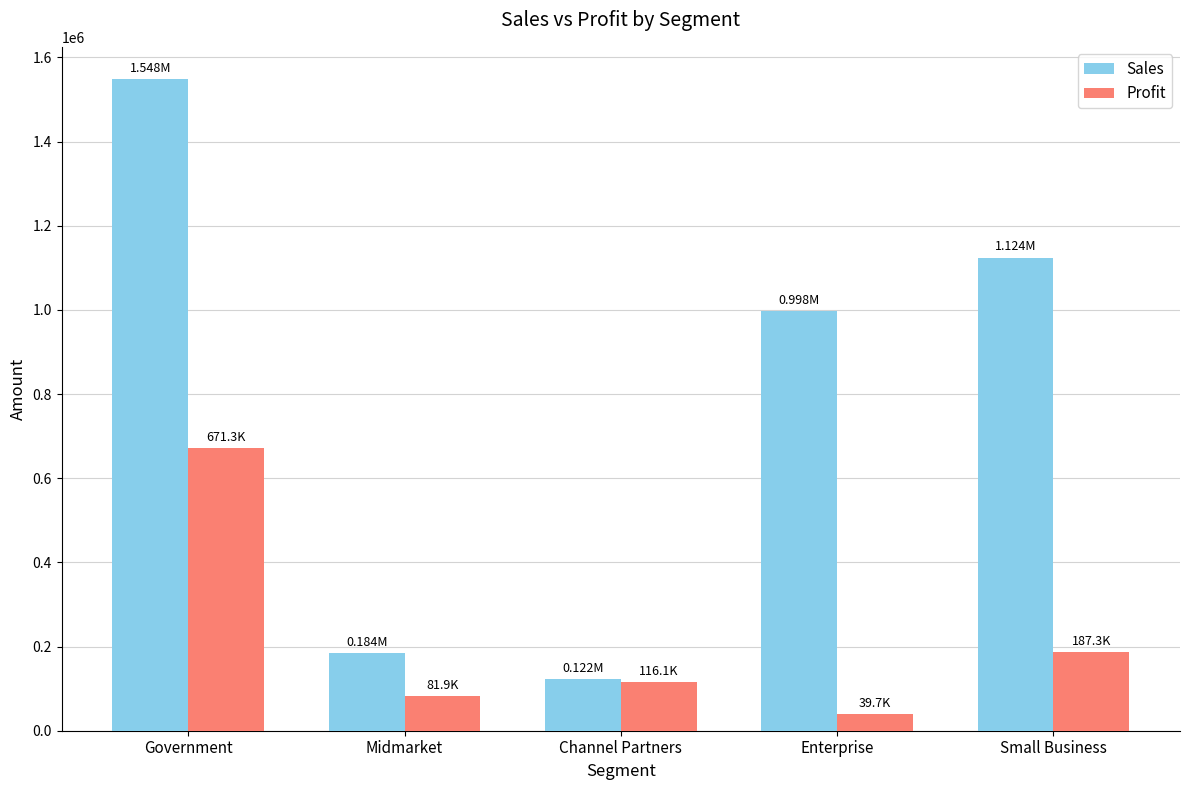

Reading right to left, what are all the values shown in this chart?

Sales: Small Business=1124100.0	Enterprise=997562.5	Channel Partners=121908.0	Midmarket=184230.0	Government=1547614.0
Profit: Small Business=187350.0	Enterprise=39676.5	Channel Partners=116094.0	Midmarket=81945.0	Government=671289.0